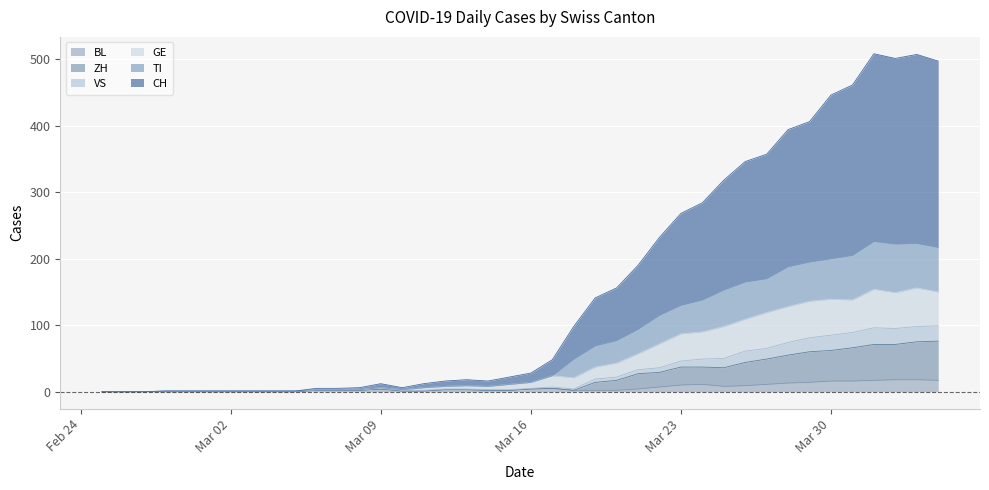

What is the difference between the TI values at 2020-03-20 and 2020-02-29?

76